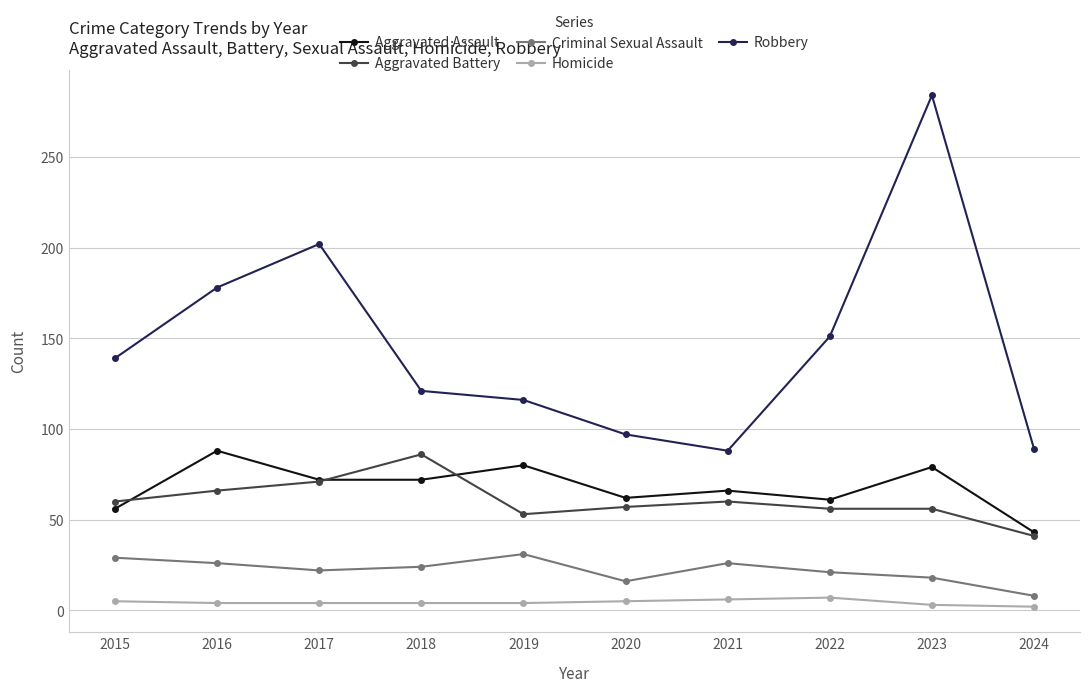

Which series has the widest spread of values?

Robbery